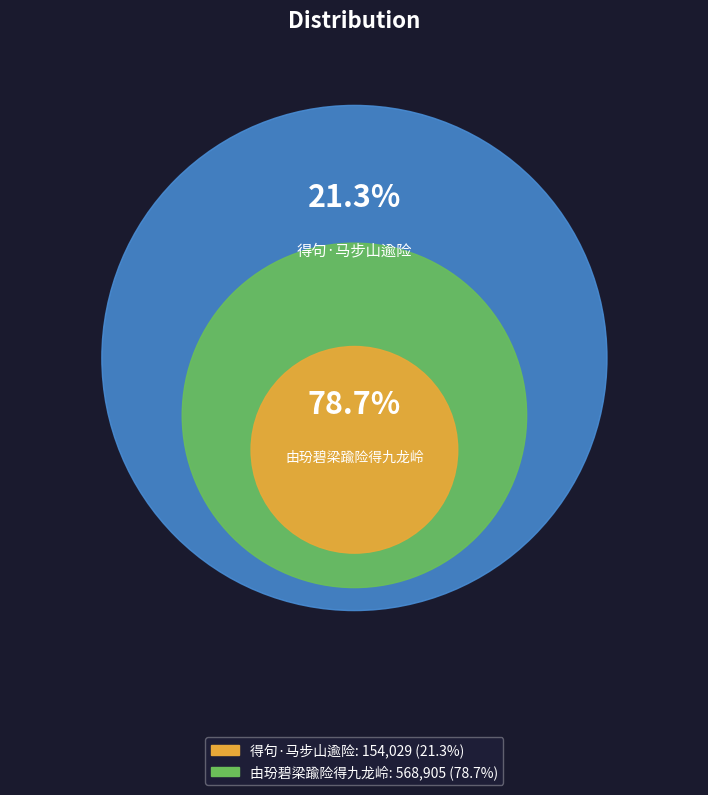

What is the majority slice?

由玢碧梁踰险得九龙岭